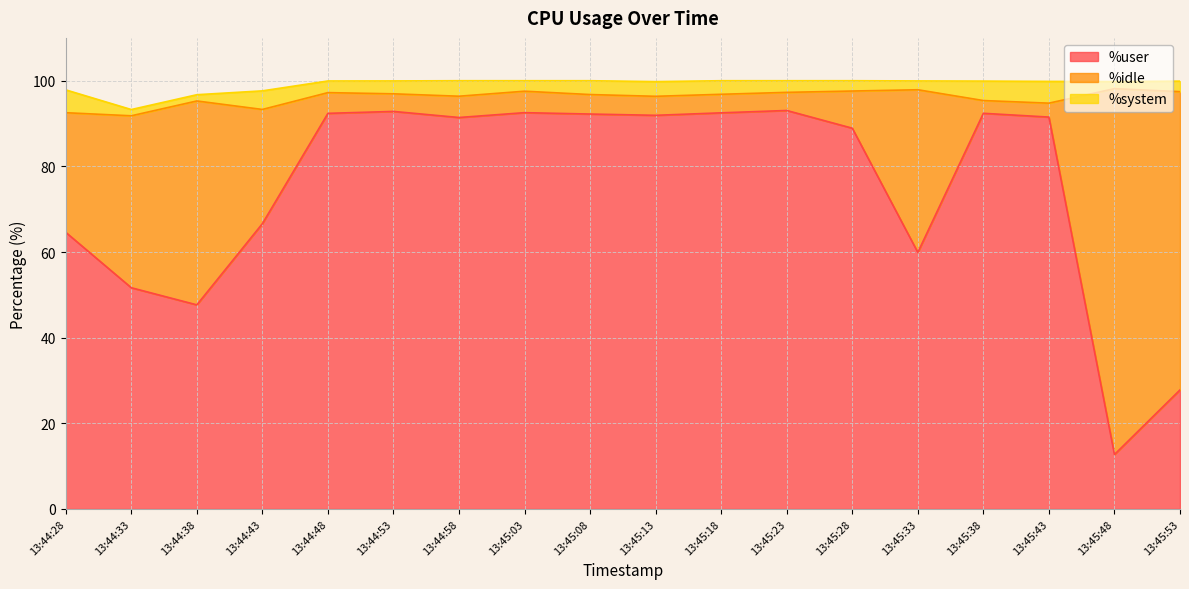

Which series has the widest spread of values?

%idle